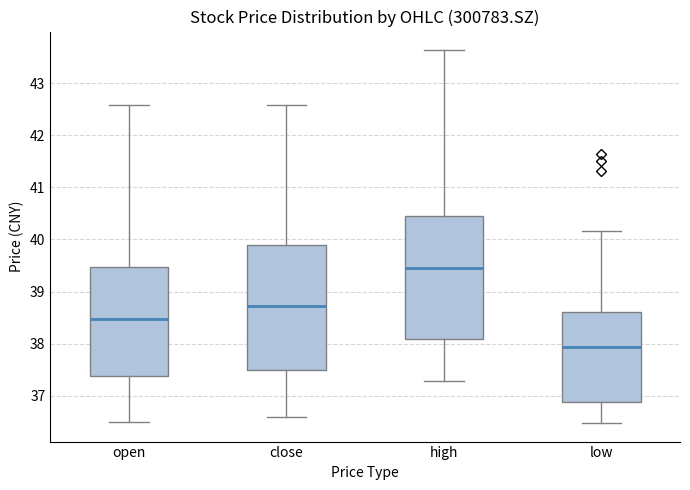

Where is the upper edge of the box for high on the y-axis? The values are not printed on the chart, so give them approximately, as read against the axis.

40.5